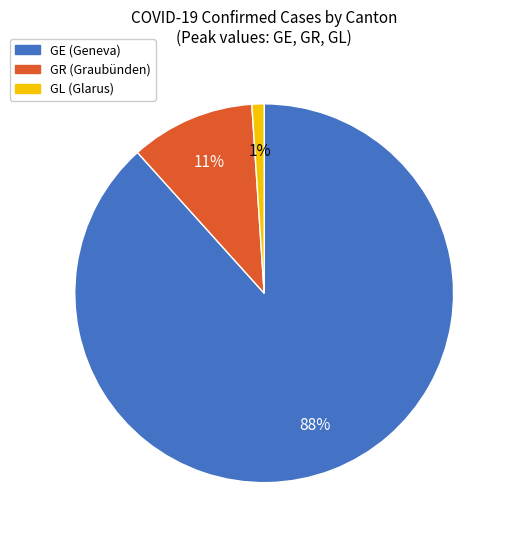

Which category has the smallest portion of the pie?

GL